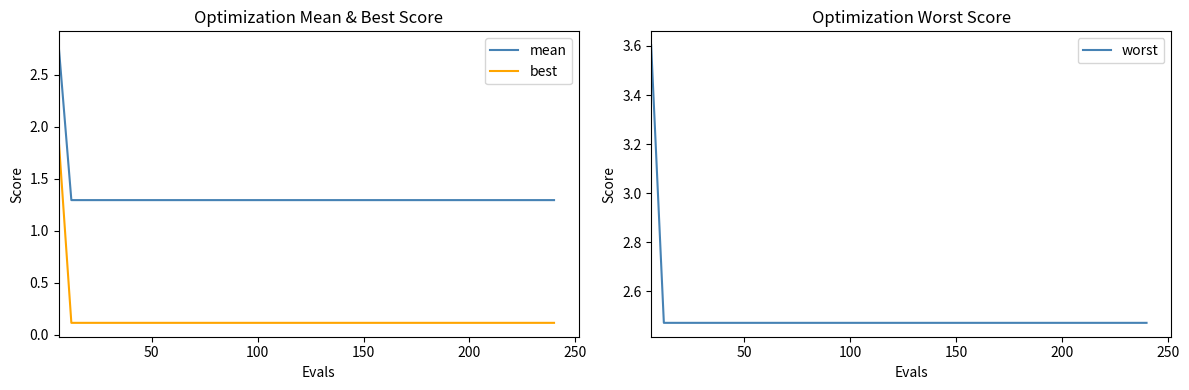

True or false: best and mean cross at least once.

False